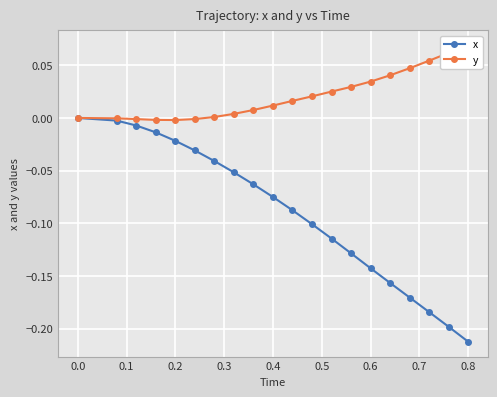

At how many categories does at least one series exceed 0?

14